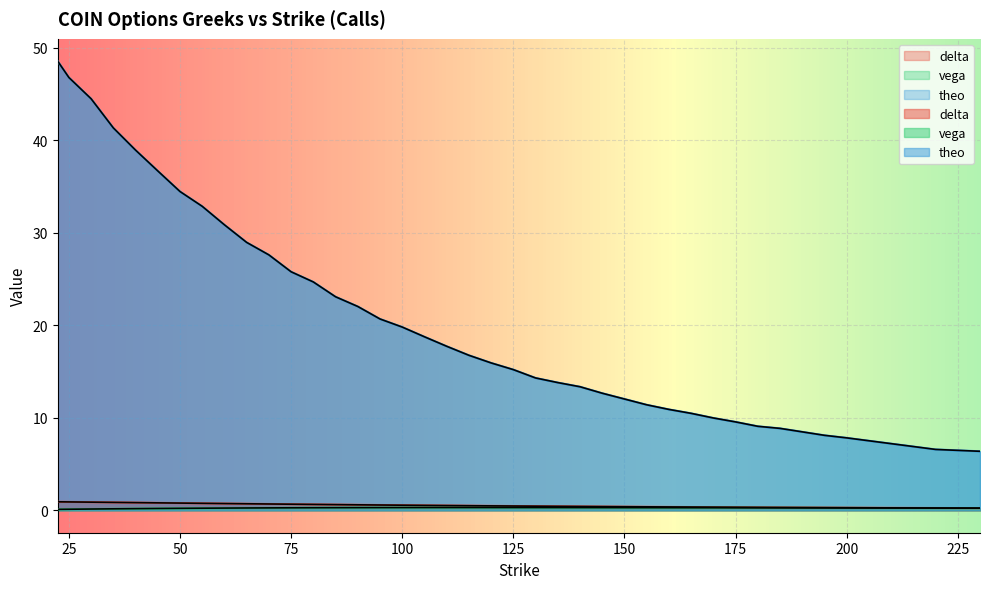

What is the label of the 36th point from the left?

195.0